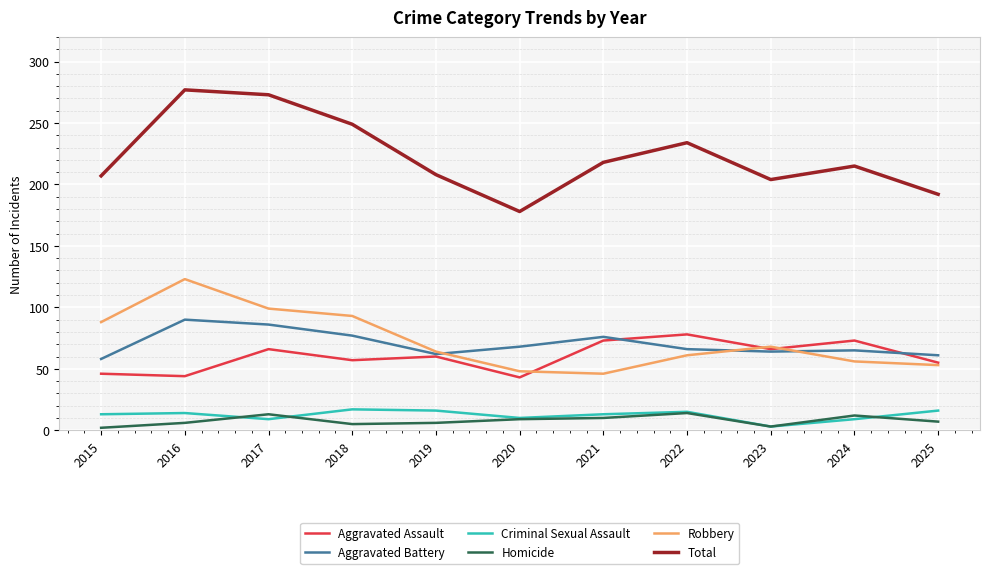

How many interior local valleys does the Aggravated Battery series have?

2